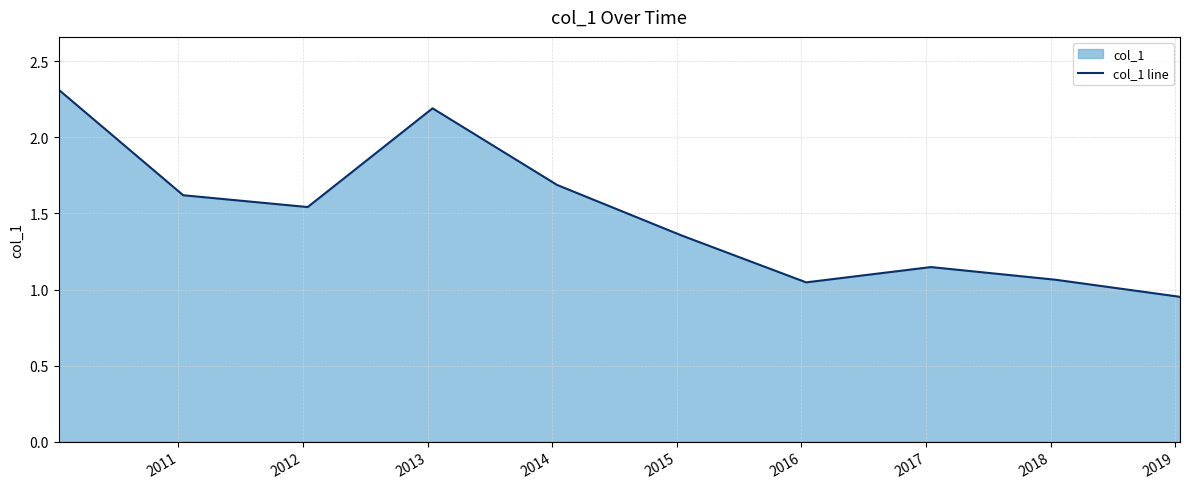

Count the number of values greater than 1.

9